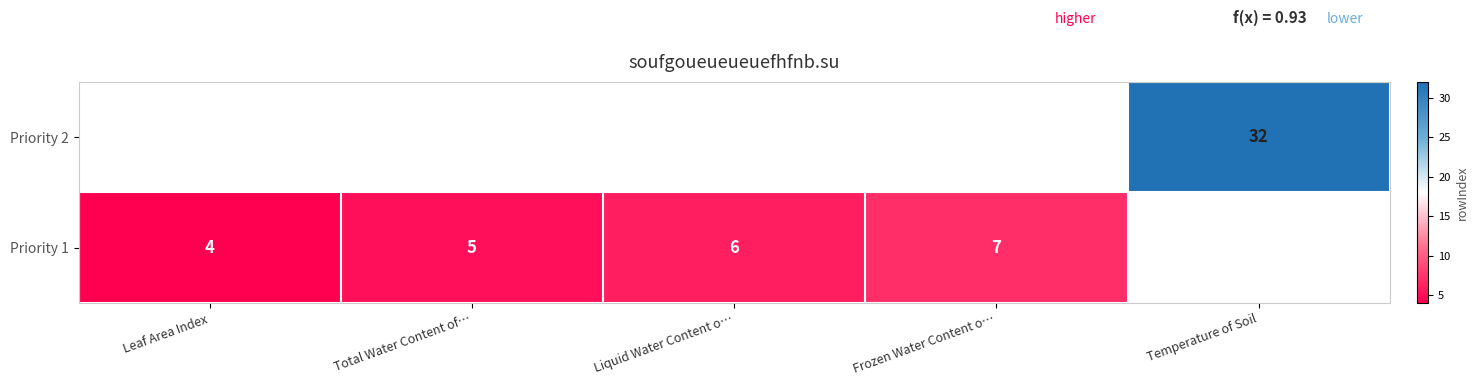

True or false: Priority 2 has a value of 7 at Temperature of Soil.

False